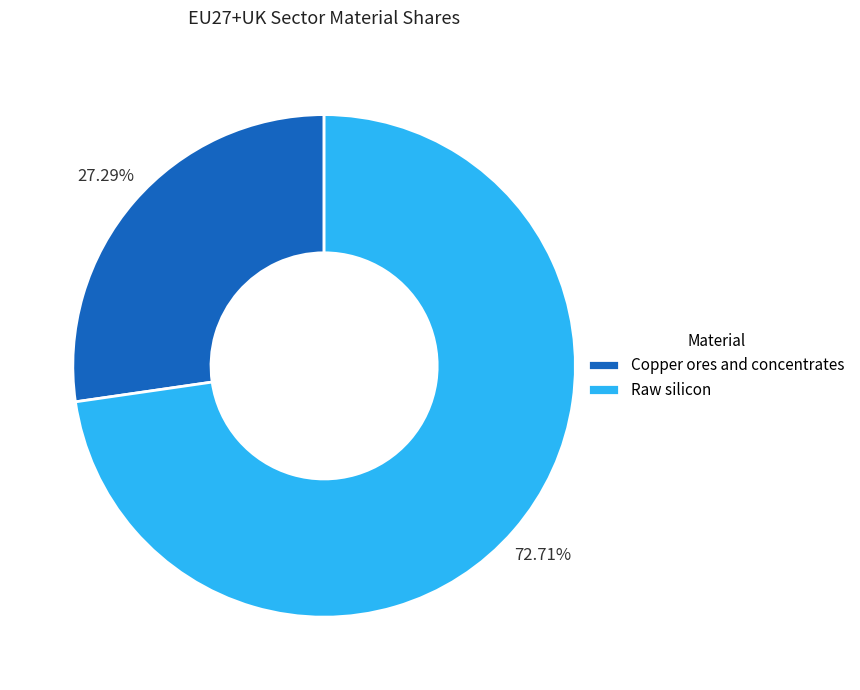

To the nearest percent, what is the difference between the largest and smallest slice percentages?

45%